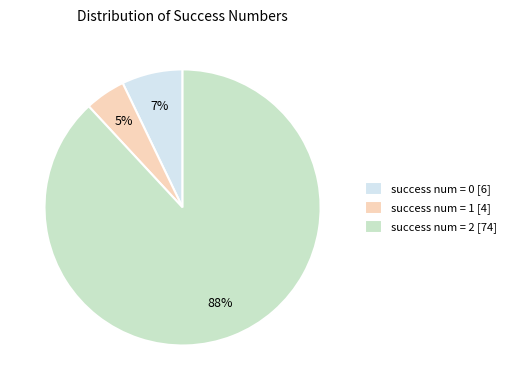

How many slices are in this pie chart?

3